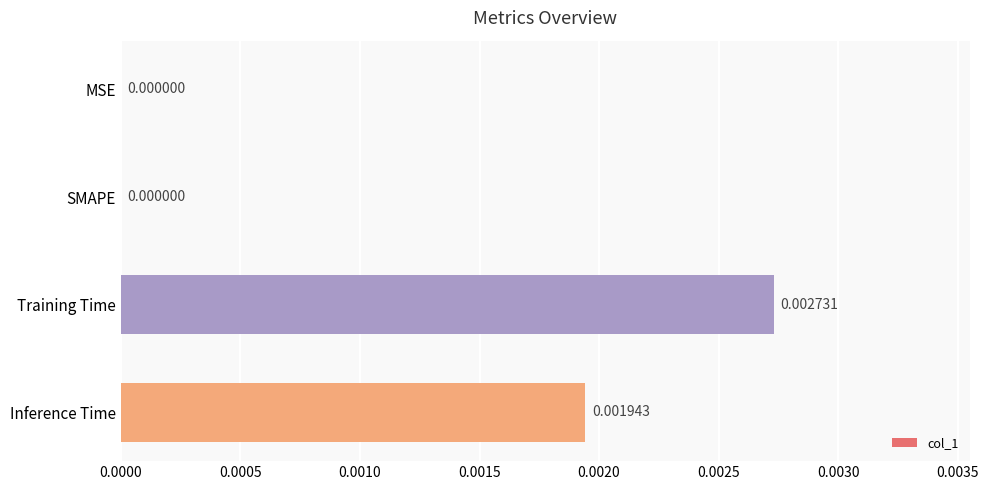

How many positive values are there?

2